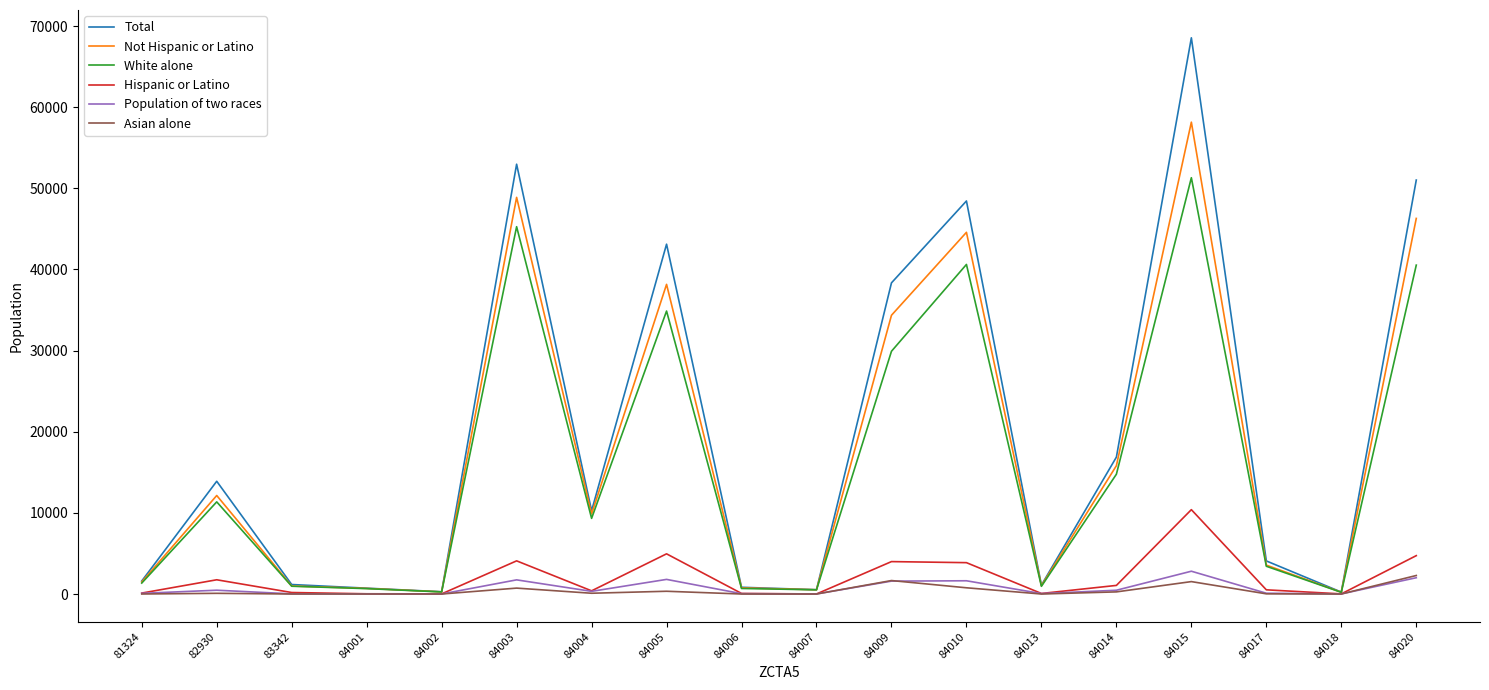

What is the average value of the White alone series?

15942